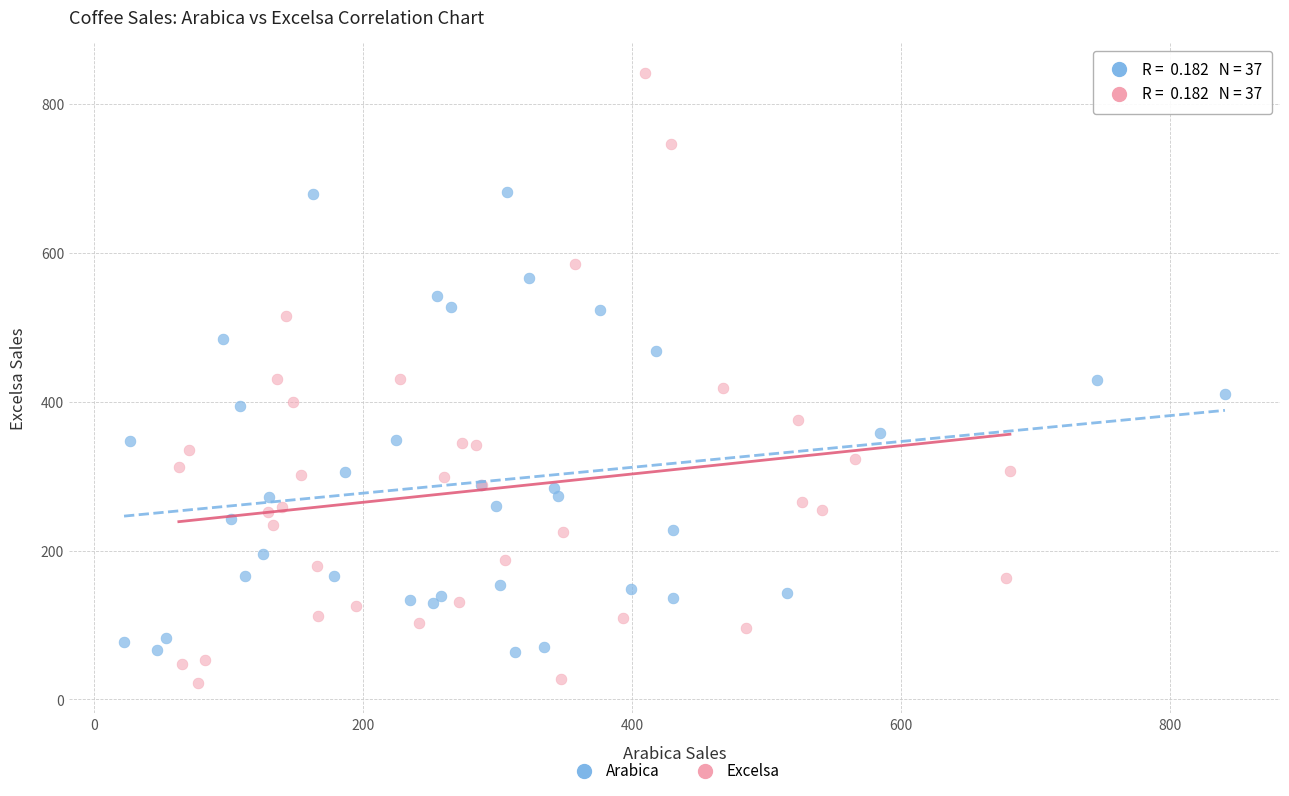

Which series has the largest Y range (max minus min)?

Excelsa